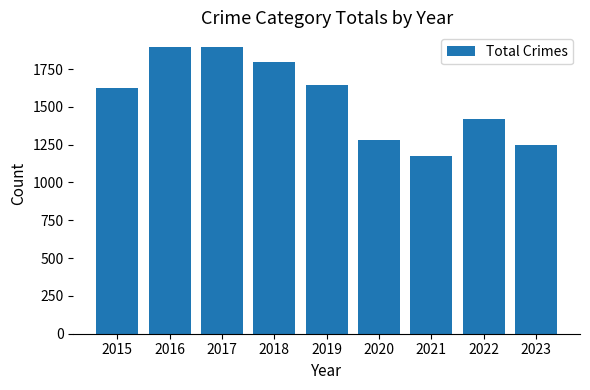

What is the ratio of the value at 2015 to the value at 2016?

0.9